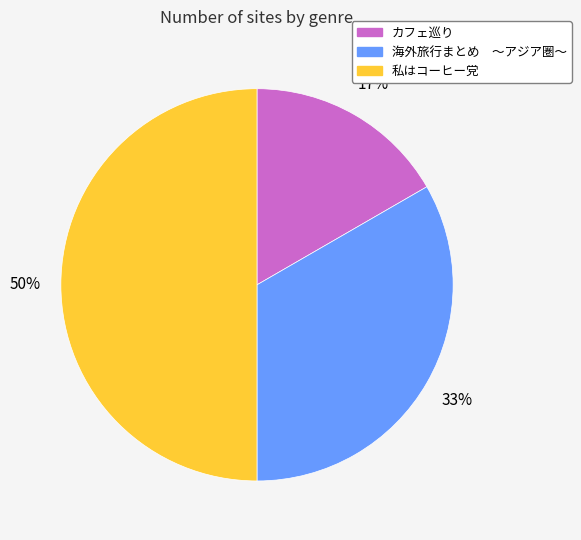

To the nearest percent, what is the average slice percentage?

33%